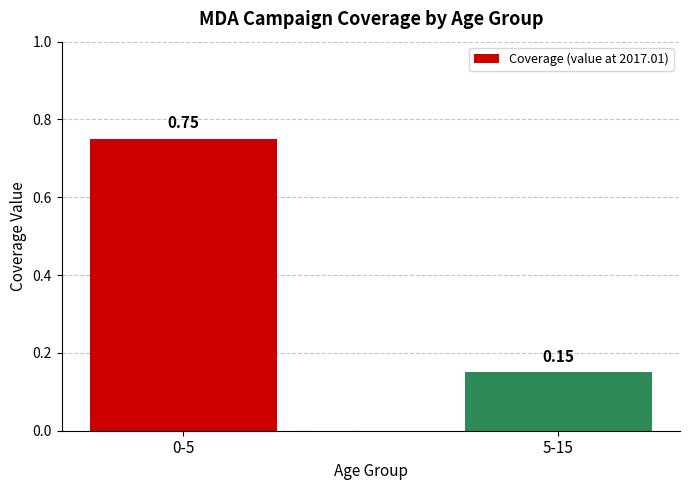

At which category does the chart reach its peak across all series?

0-5